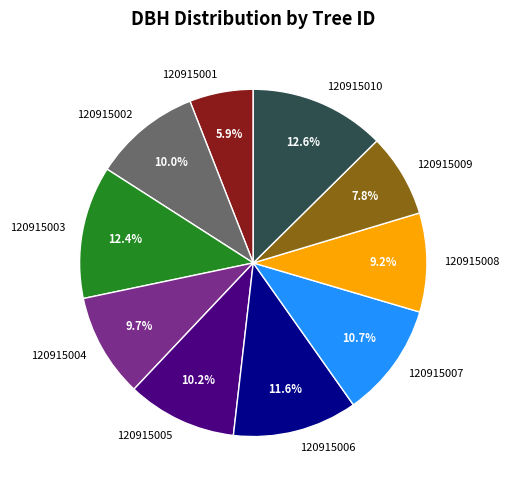

Is it true that 120915006 is 5% of the pie?

False